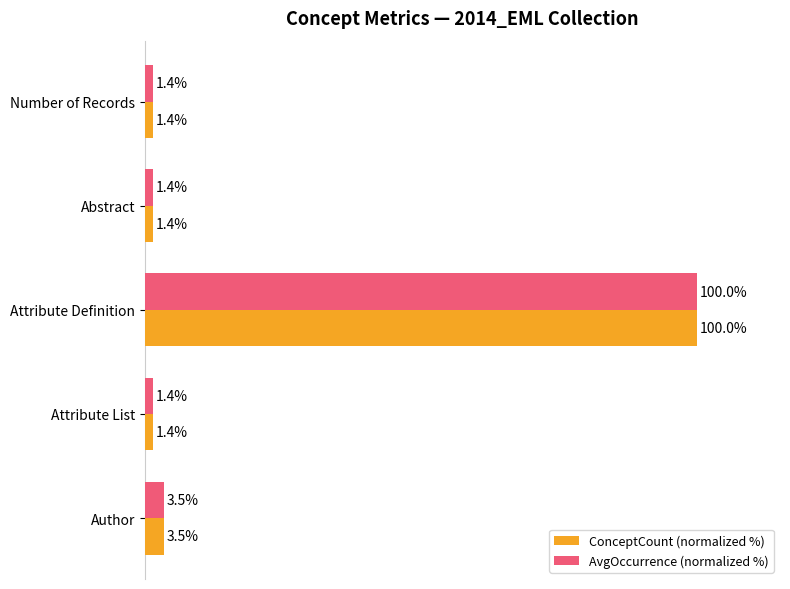

At which label is ConceptCount (normalized %) closest to 50?

Author